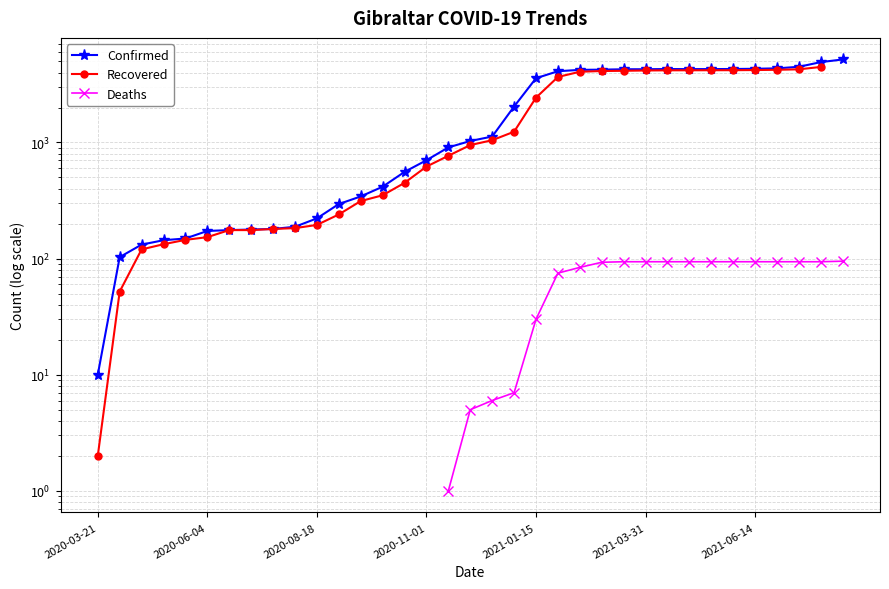

Which series has the largest total across all categories?

Confirmed